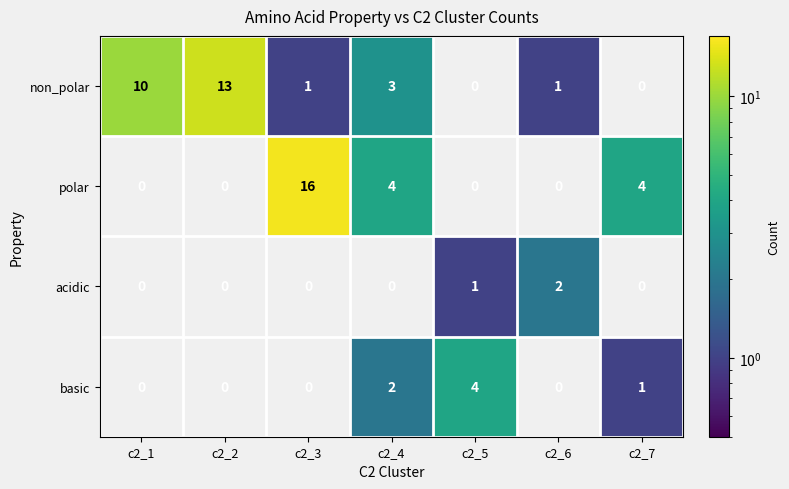

At which category does the chart reach its peak across all series?

c2_3